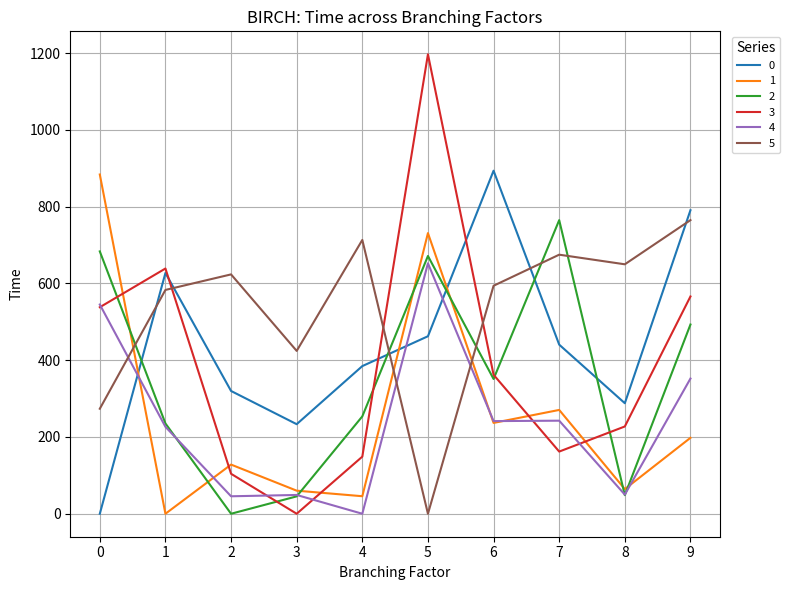

At how many categories does at least one series exceed 508?

9